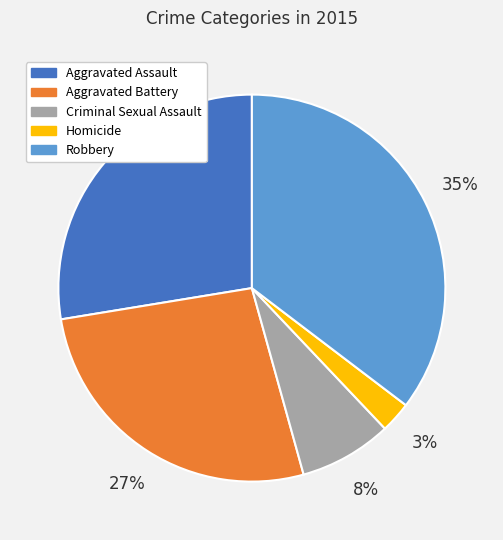

Is there a majority slice in this chart?

No